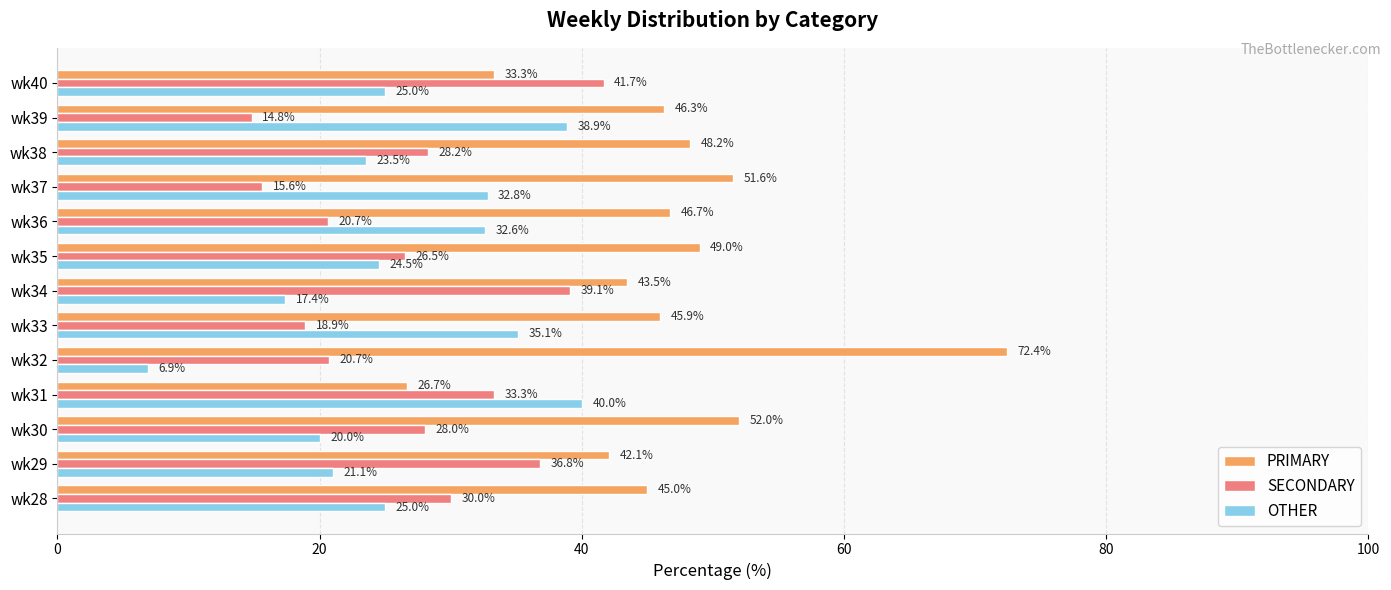

Which series has the largest total across all categories?

PRIMARY